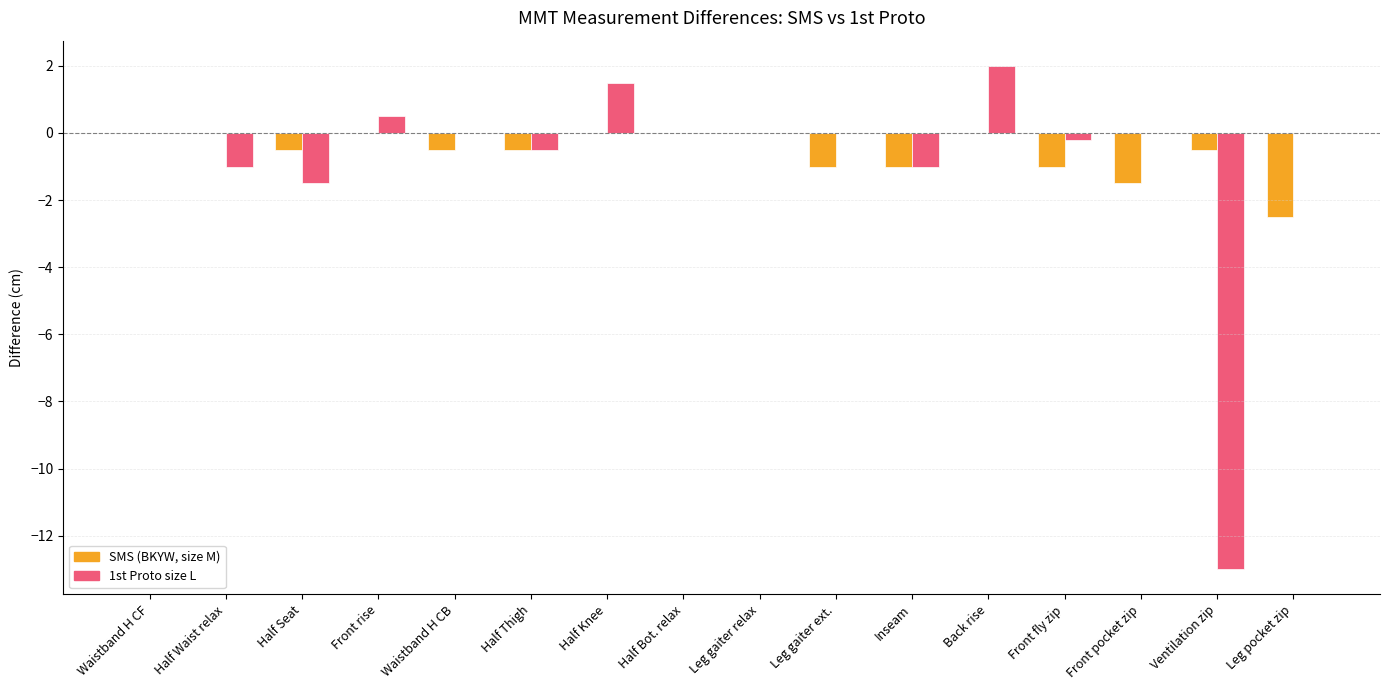

The 1st Proto size L series shows 1.5 at Half Knee. True or false?

True